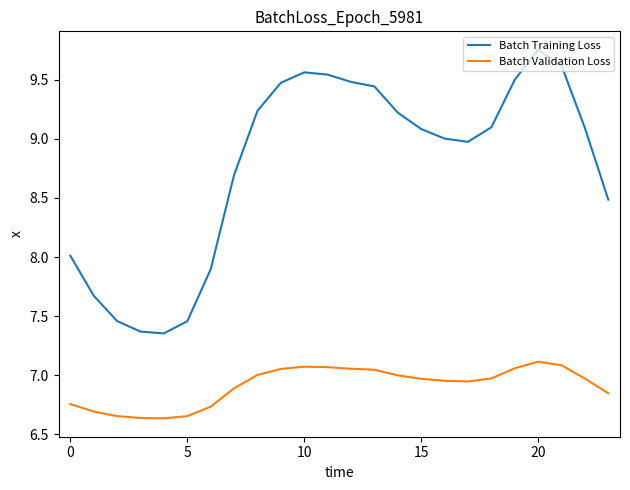

Rank the series by their maximum value, from lowest to highest.

Batch Validation Loss, Batch Training Loss